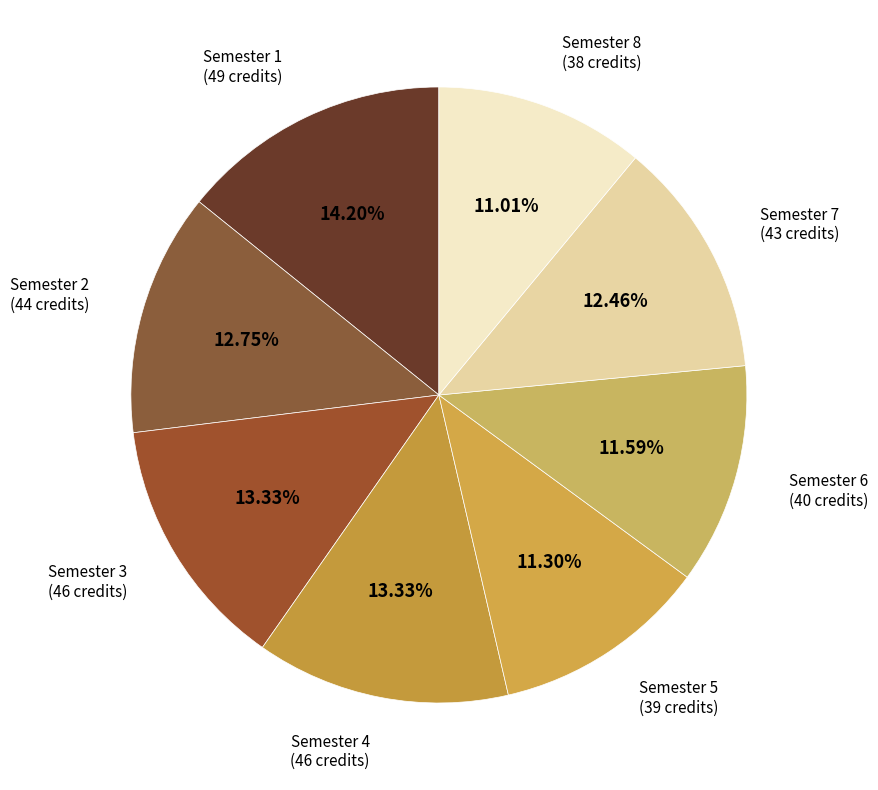

To the nearest percent, what is the difference between the Semester 2 and Semester 6 slice percentages?

1%